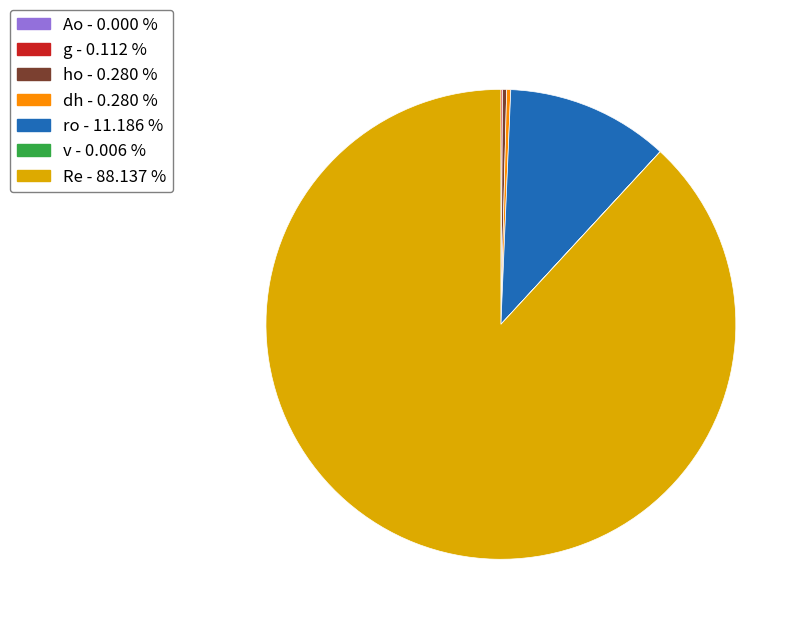

Is there a majority slice in this chart?

Yes